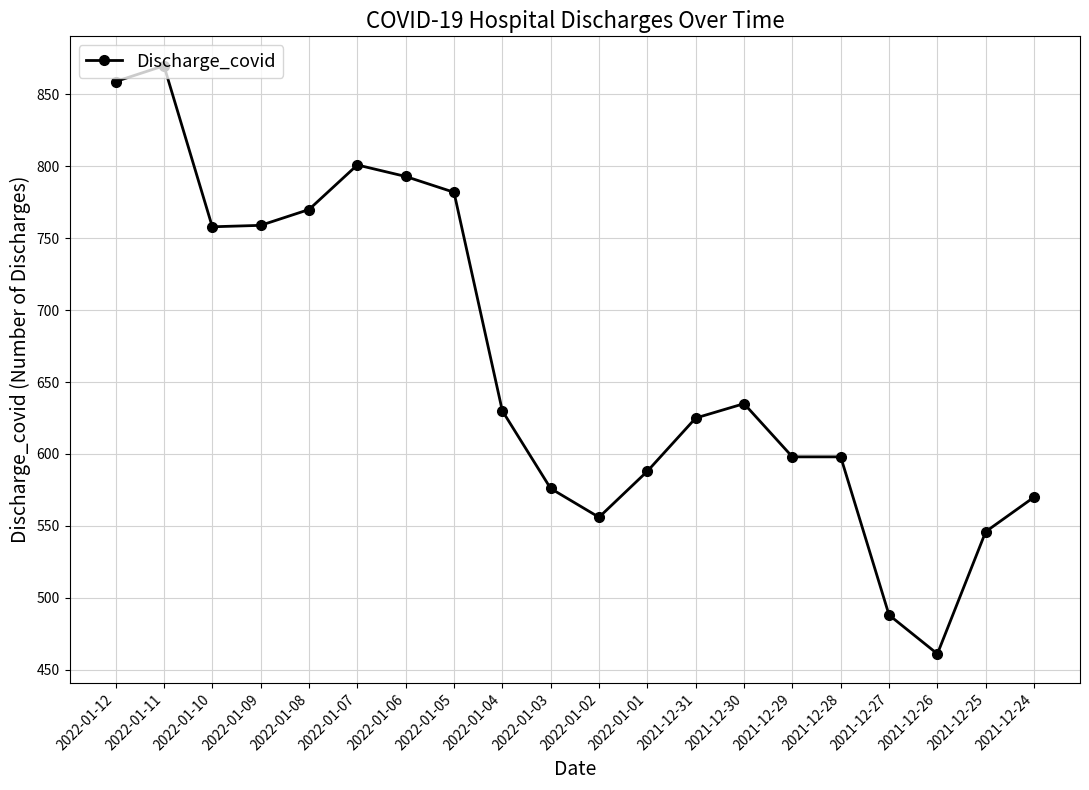

What is the sum of the values at 2022-01-12 and 2022-01-09?

1618